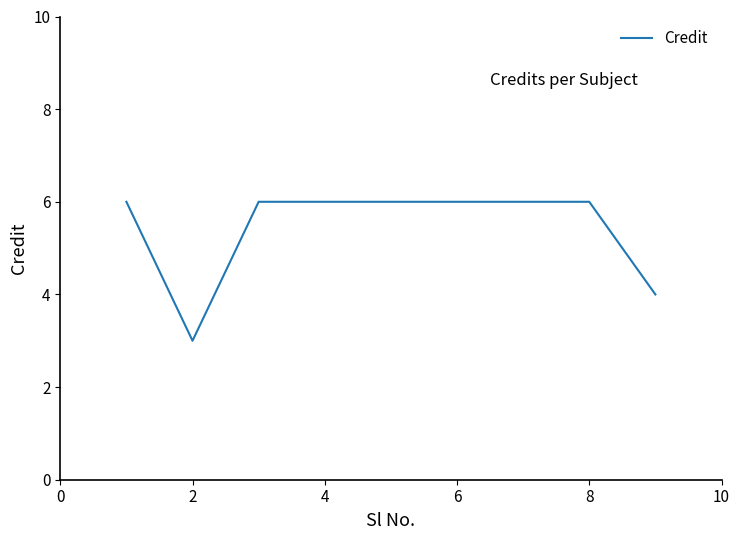

What is the minimum value shown in the chart?

3